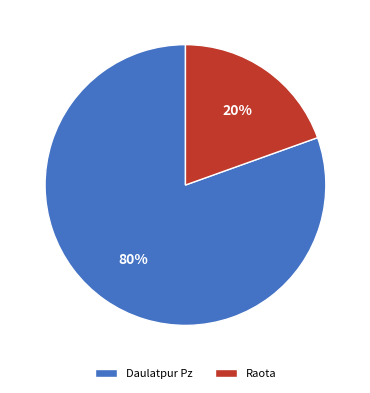

Rank the categories by value from lowest to highest.

Raota, Daulatpur Pz